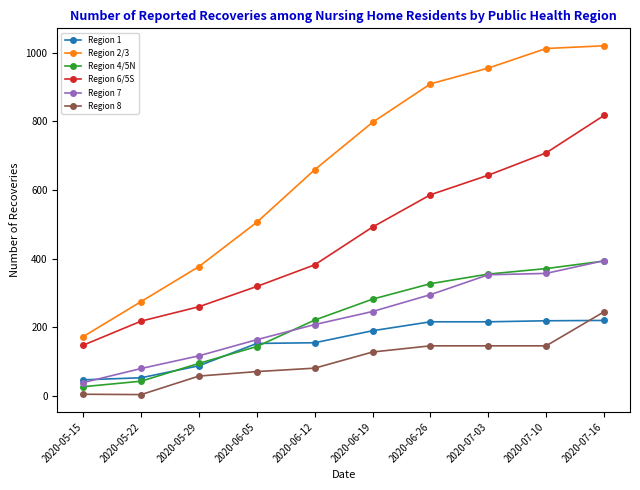

What is the label of the 6th point from the left?

2020-06-19